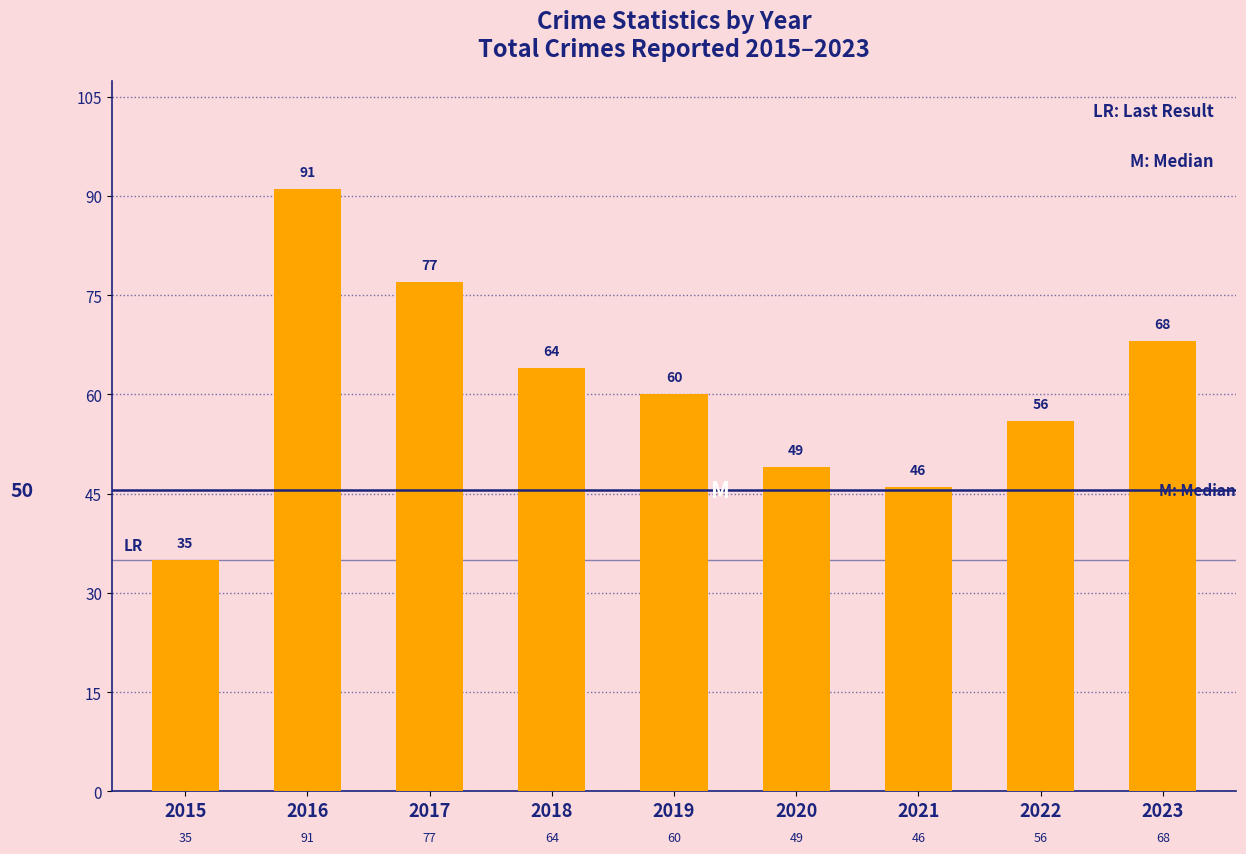

What is the average value?

61